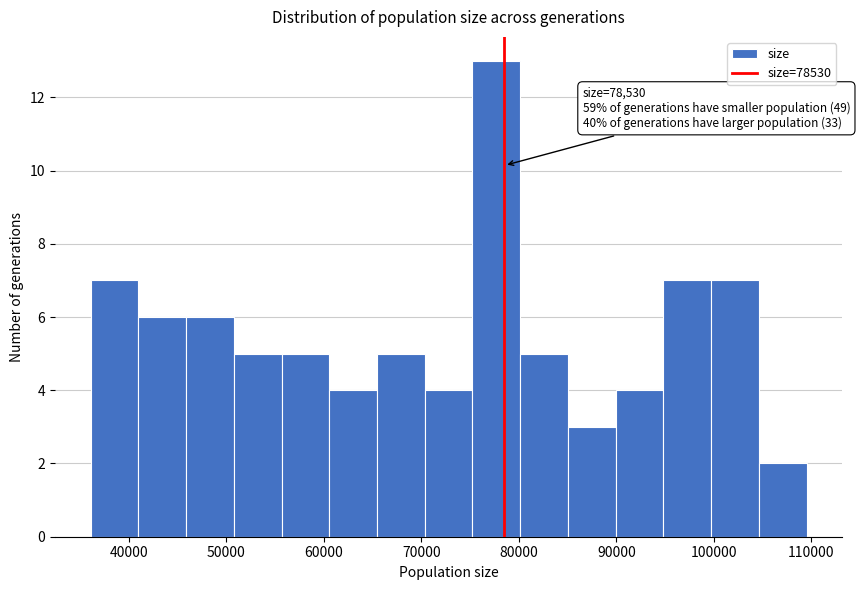

Which range on the x-axis has the tallest bar?

75000 to 80000